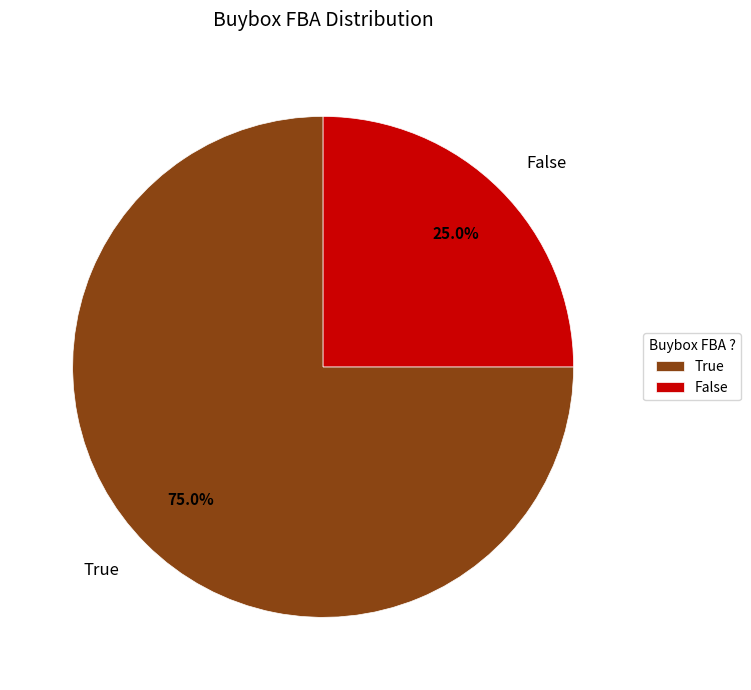

What percentage is the False slice, to the nearest percent?

25%